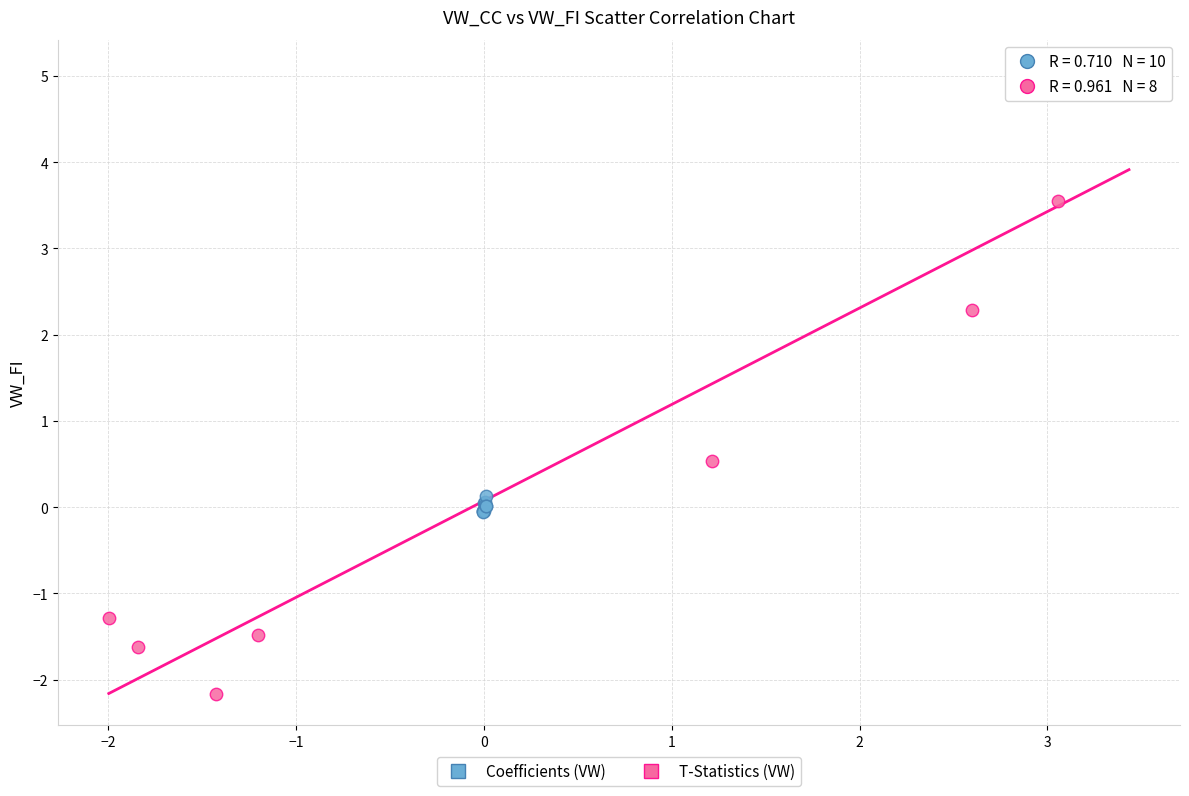

Which series reaches the maximum Y coordinate?

T-Statistics (VW)